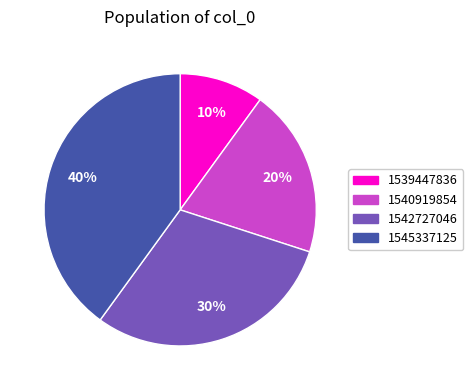

Rank the categories by value from lowest to highest.

1539447836, 1540919854, 1542727046, 1545337125